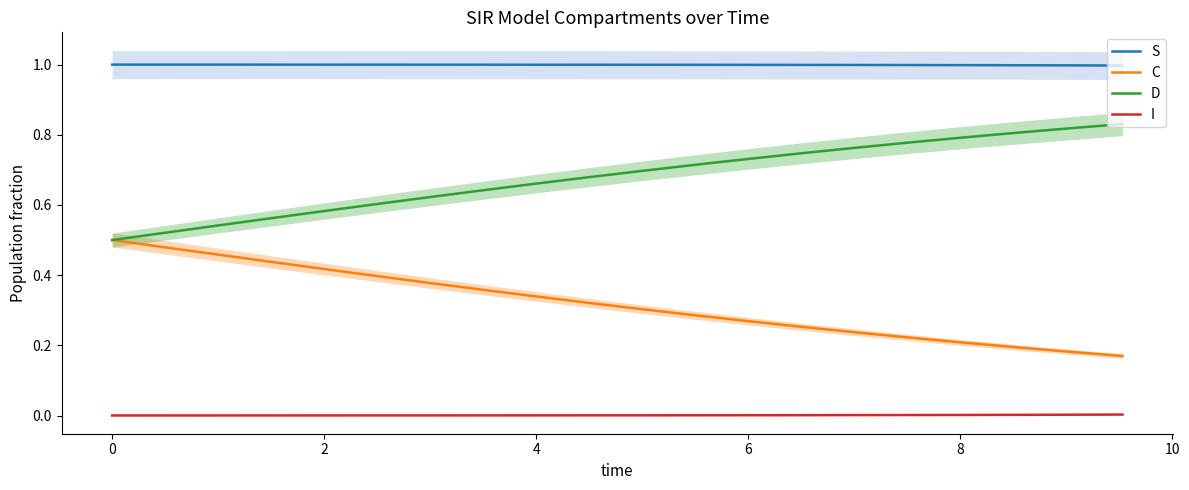

True or false: C and S cross at least once.

False